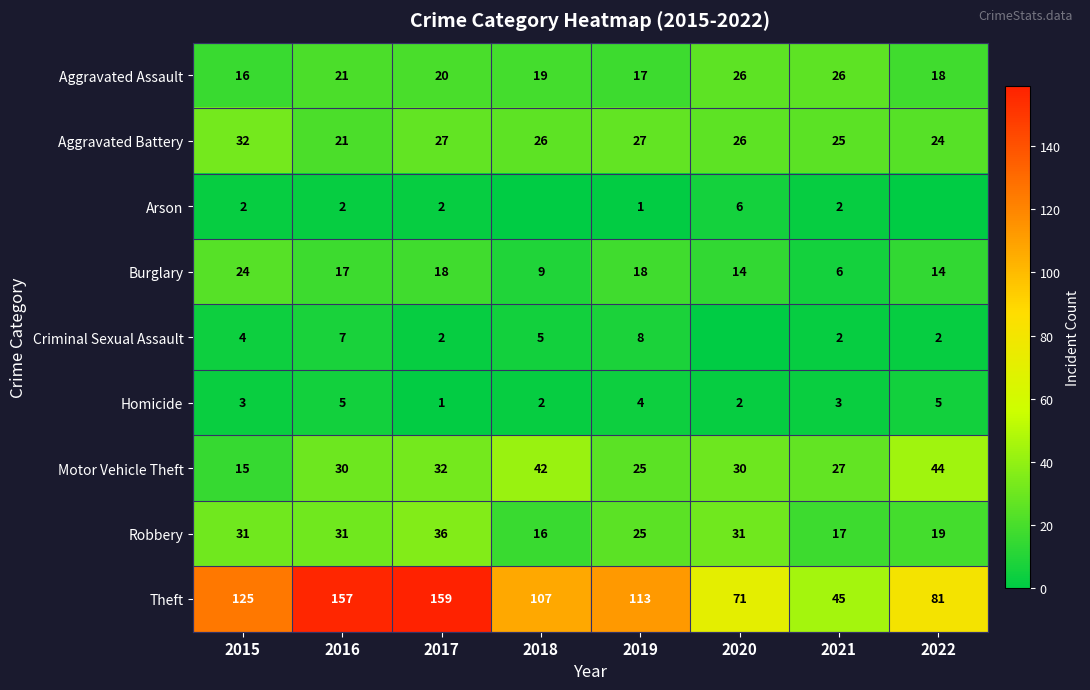

The Robbery series shows 6 at 2019. True or false?

False